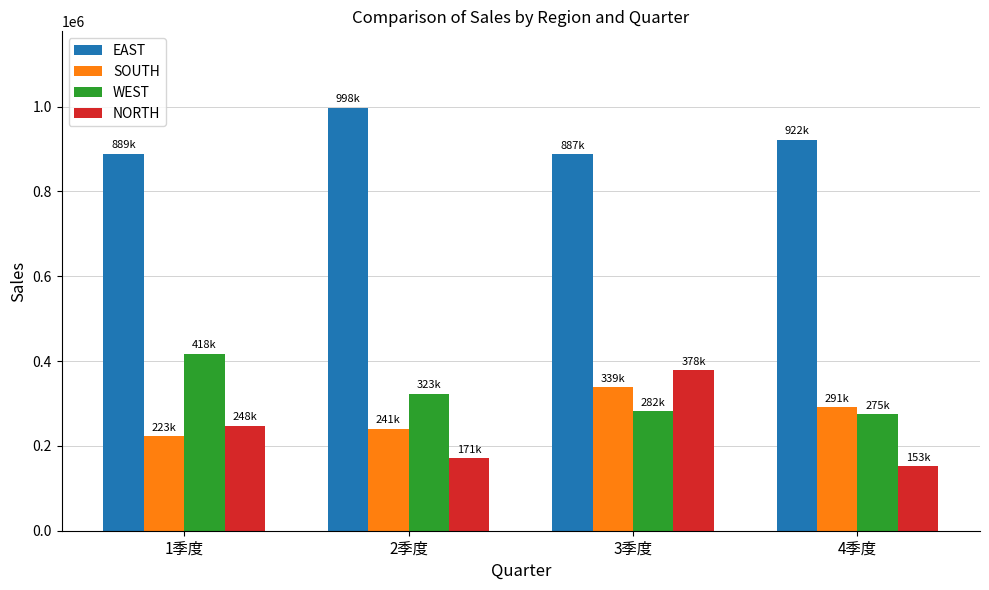

What is the greatest value displayed?

997906